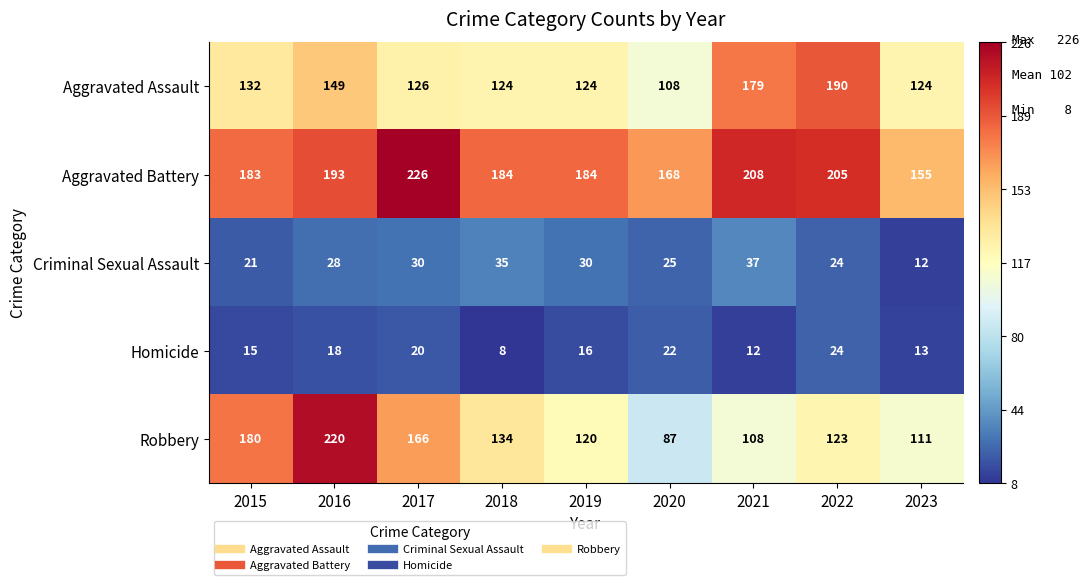

True or false: Criminal Sexual Assault has a value of 12 at 2023.

True